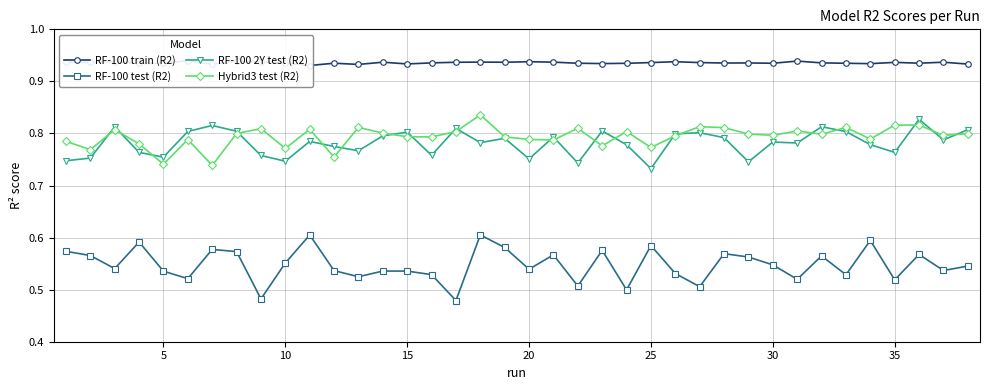

Reading left to right, extract all data points from this chart.

RF-100 train (R2): 0.9	0.9	0.9	0.9	0.9	0.9	0.9	0.9	0.9	0.9	0.9	0.9	0.9	0.9	0.9	0.9	0.9	0.9	0.9	0.9	0.9	0.9	0.9	0.9	0.9	0.9	0.9	0.9	0.9	0.9	0.9	0.9	0.9	0.9	0.9	0.9	0.9	0.9
RF-100 test (R2): 0.6	0.6	0.5	0.6	0.5	0.5	0.6	0.6	0.5	0.6	0.6	0.5	0.5	0.5	0.5	0.5	0.5	0.6	0.6	0.5	0.6	0.5	0.6	0.5	0.6	0.5	0.5	0.6	0.6	0.5	0.5	0.6	0.5	0.6	0.5	0.6	0.5	0.5
RF-100 2Y test (R2): 0.7	0.8	0.8	0.8	0.8	0.8	0.8	0.8	0.8	0.7	0.8	0.8	0.8	0.8	0.8	0.8	0.8	0.8	0.8	0.8	0.8	0.7	0.8	0.8	0.7	0.8	0.8	0.8	0.7	0.8	0.8	0.8	0.8	0.8	0.8	0.8	0.8	0.8
Hybrid3 test (R2): 0.8	0.8	0.8	0.8	0.7	0.8	0.7	0.8	0.8	0.8	0.8	0.8	0.8	0.8	0.8	0.8	0.8	0.8	0.8	0.8	0.8	0.8	0.8	0.8	0.8	0.8	0.8	0.8	0.8	0.8	0.8	0.8	0.8	0.8	0.8	0.8	0.8	0.8